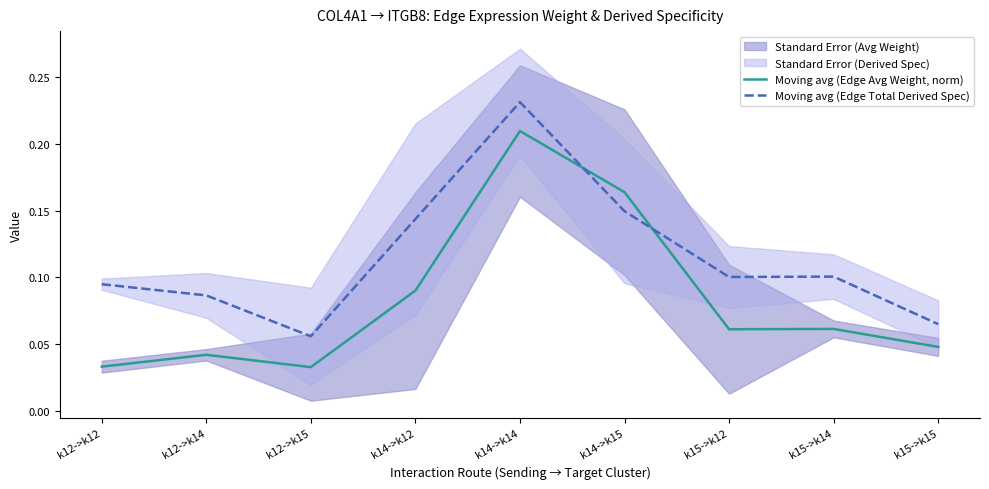

True or false: Moving avg (Edge Avg Weight, norm) and Moving avg (Edge Total Derived Spec) cross at least once.

True